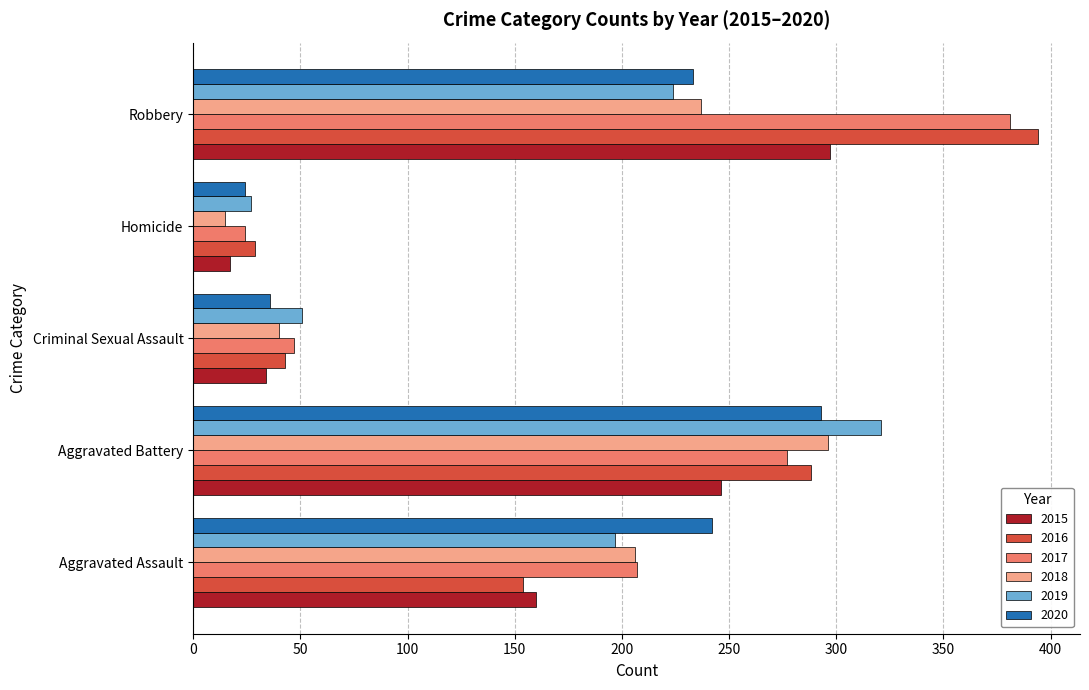

List the labels in order of 2019 value, smallest first.

Homicide, Criminal Sexual Assault, Aggravated Assault, Robbery, Aggravated Battery